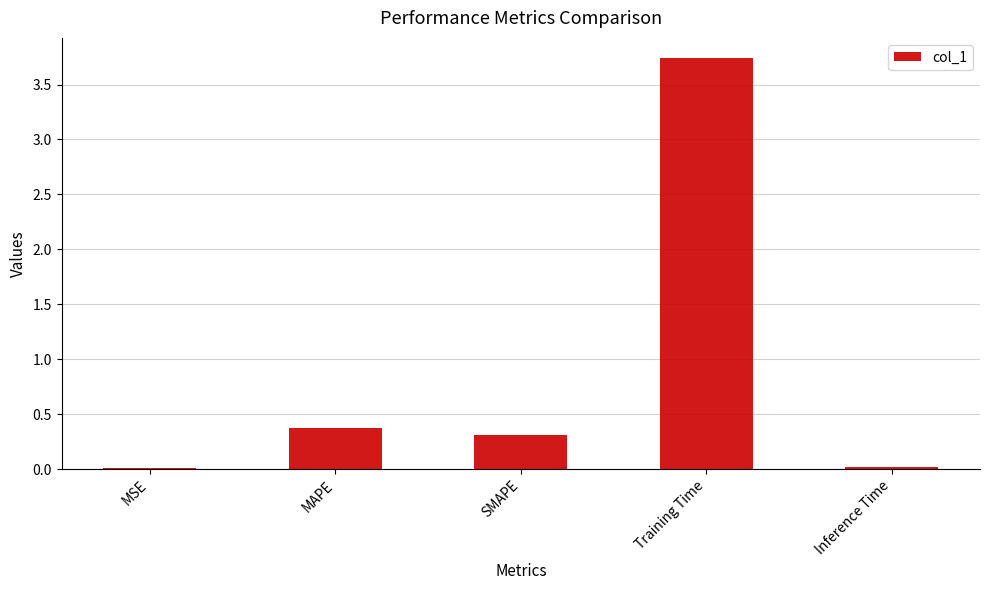

The value at SMAPE is 0.5. True or false?

False